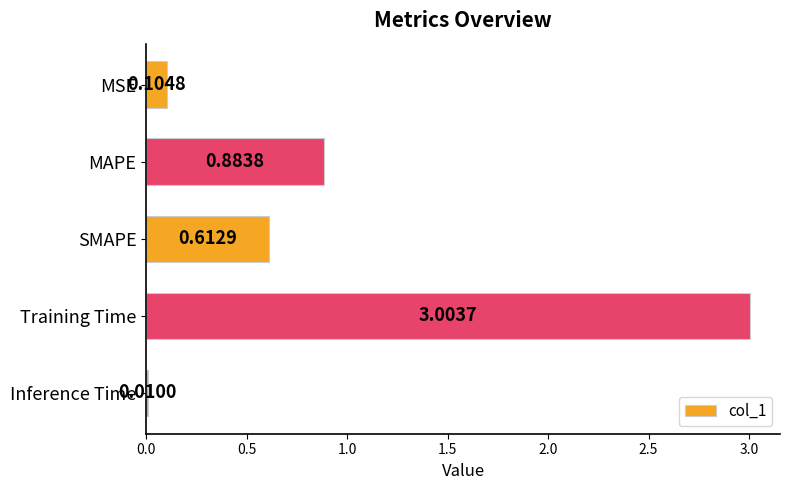

What is the sum of all values?

4.6